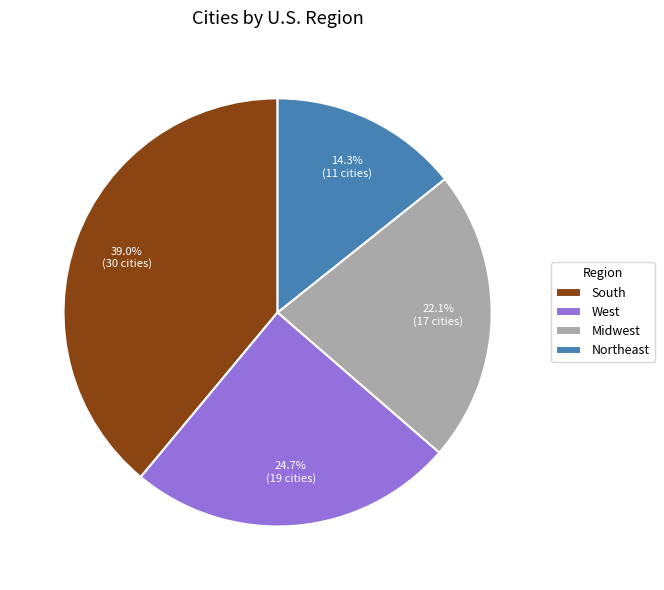

How many slices are in this pie chart?

4